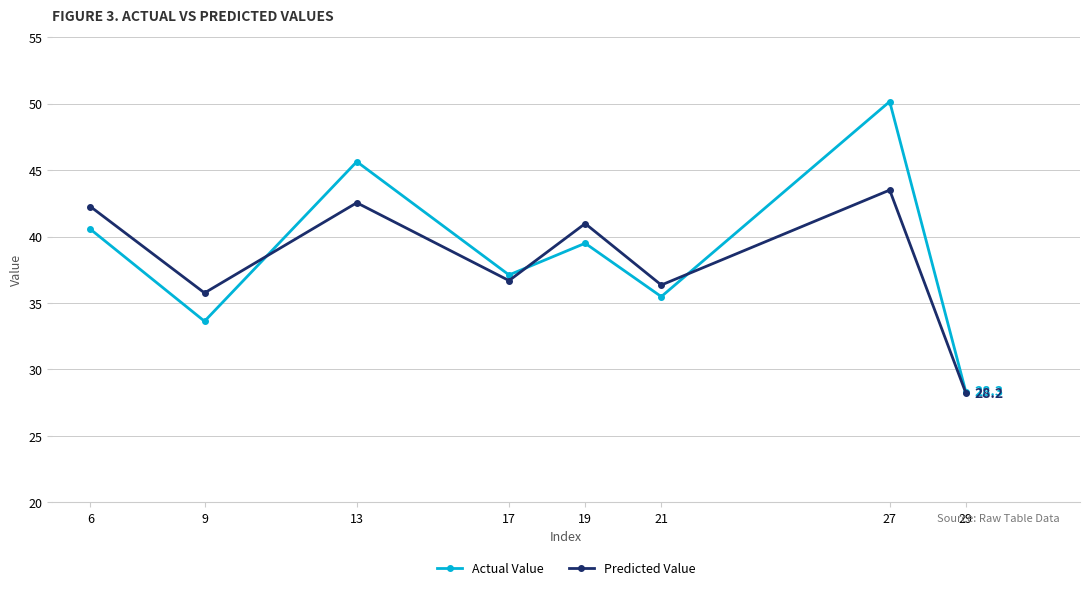

At which label does Actual Value reach its peak?

27